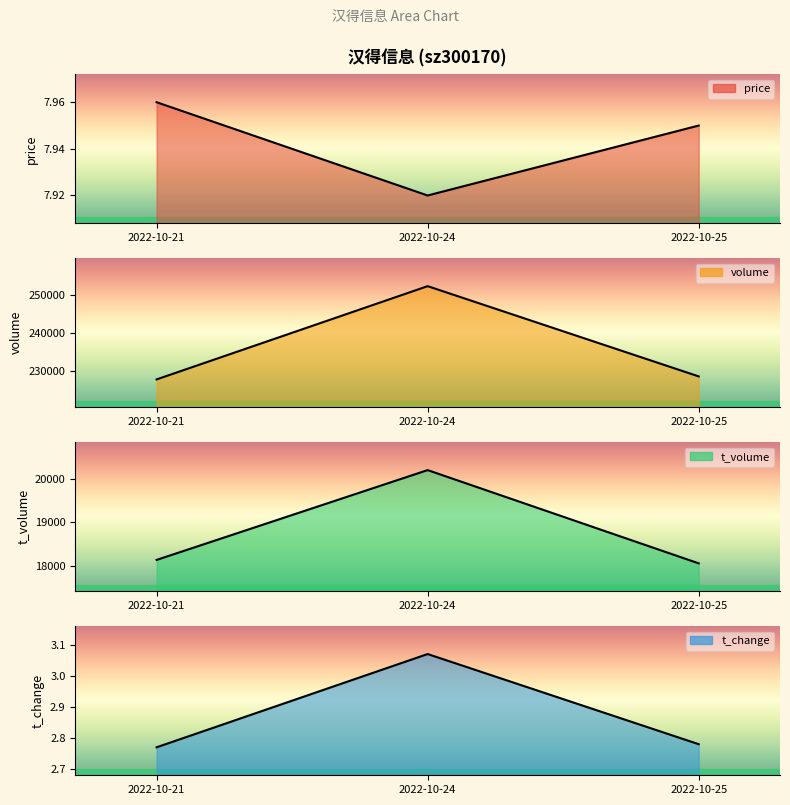

Which series has the largest total across all categories?

volume